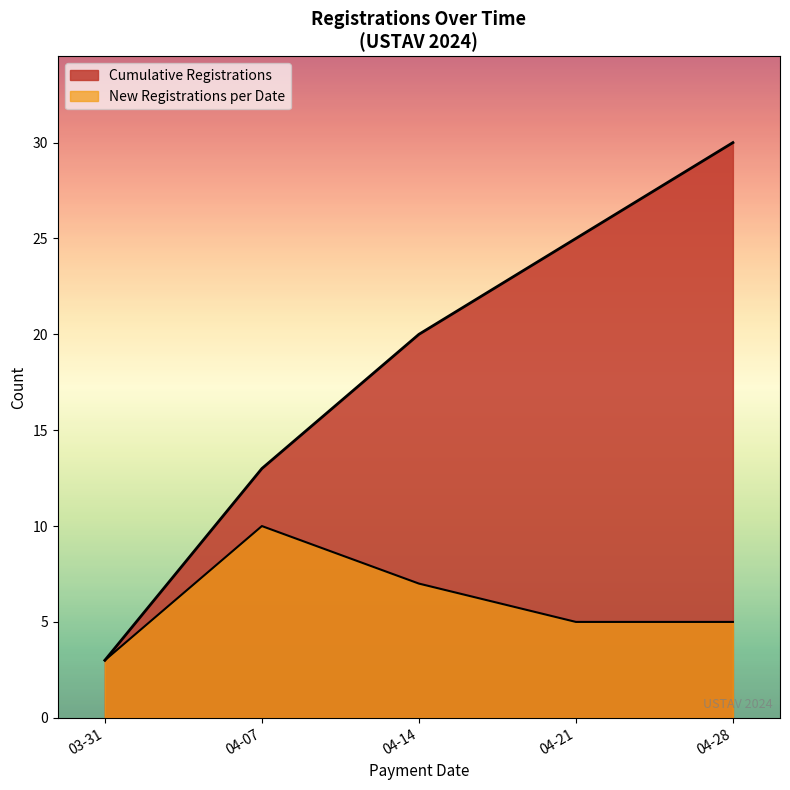

Between 2024-04-14 and 2024-04-07, which is larger?

2024-04-14